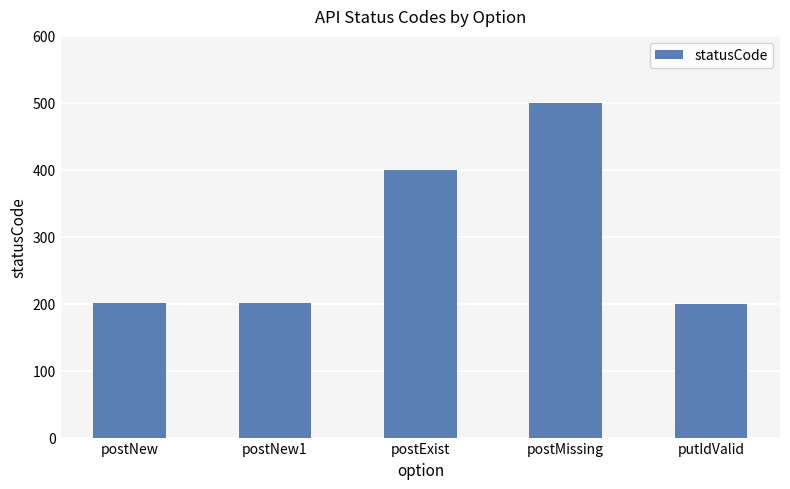

What is the change in value from postNew1 to postExist?

+199